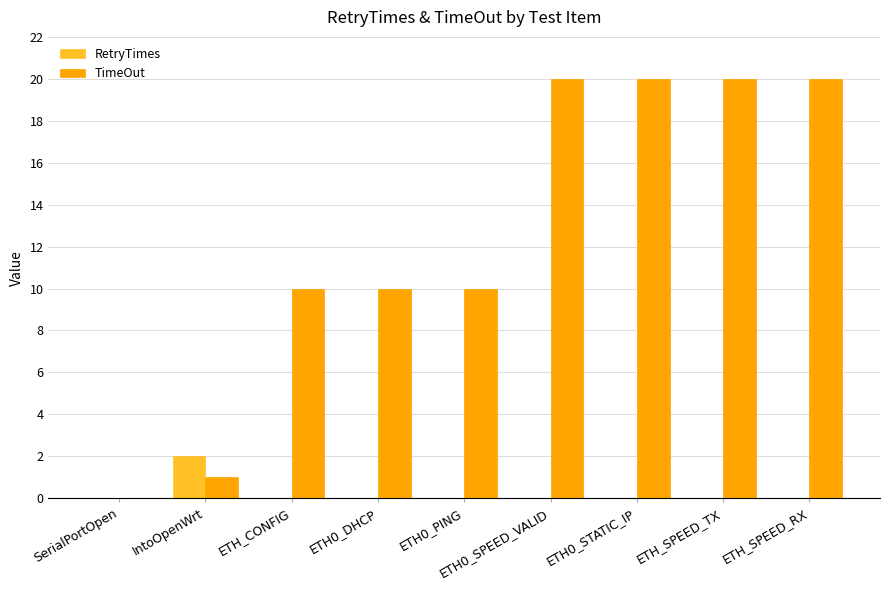

Reading right to left, transcribe all the data shown in this chart.

RetryTimes: 0	0	0	0	0	0	0	2	0
TimeOut: 20	20	20	20	10	10	10	1	0